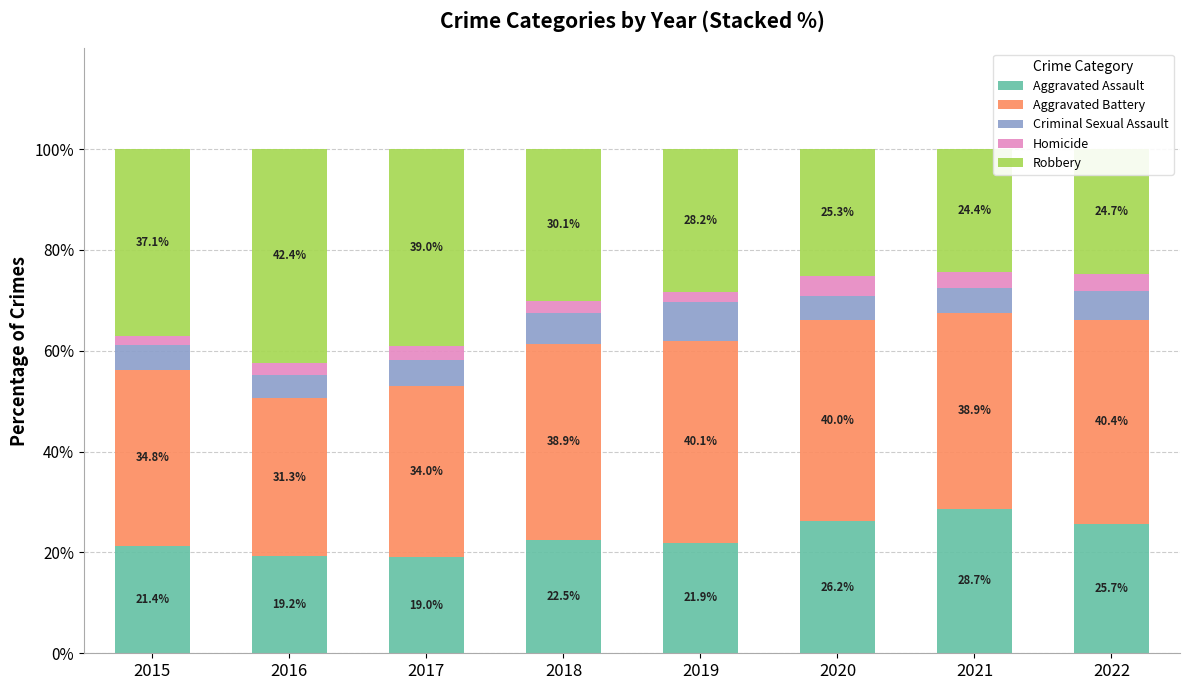

What is the difference between the second highest and minimum values in the Aggravated Assault series?

7.2